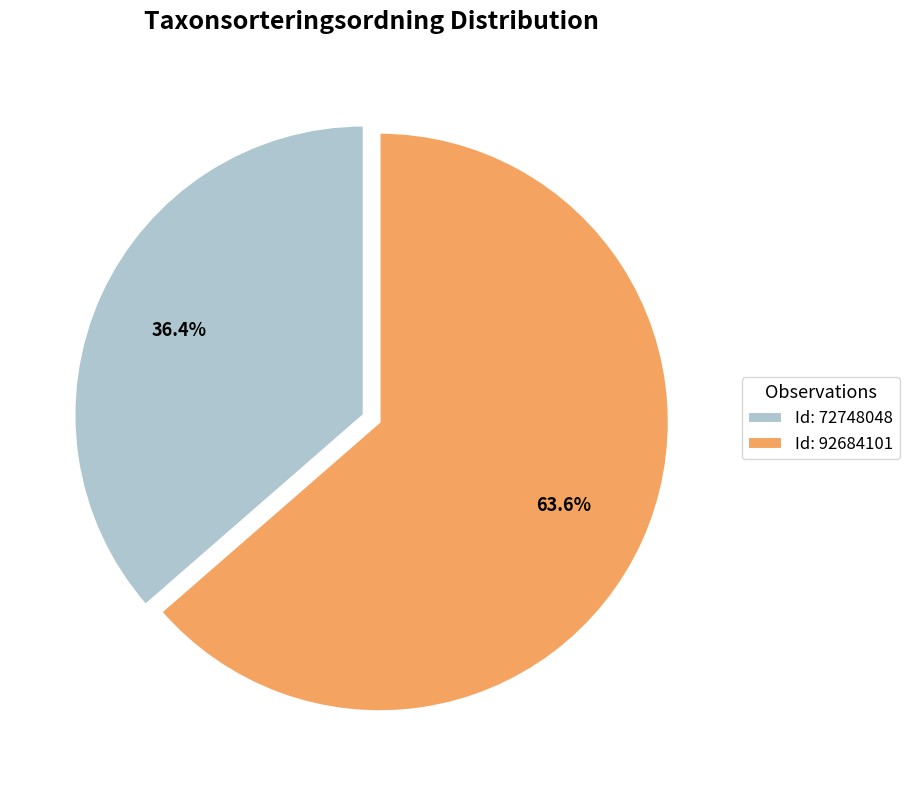

Rank the categories by value from highest to lowest.

Id: 92684101, Id: 72748048